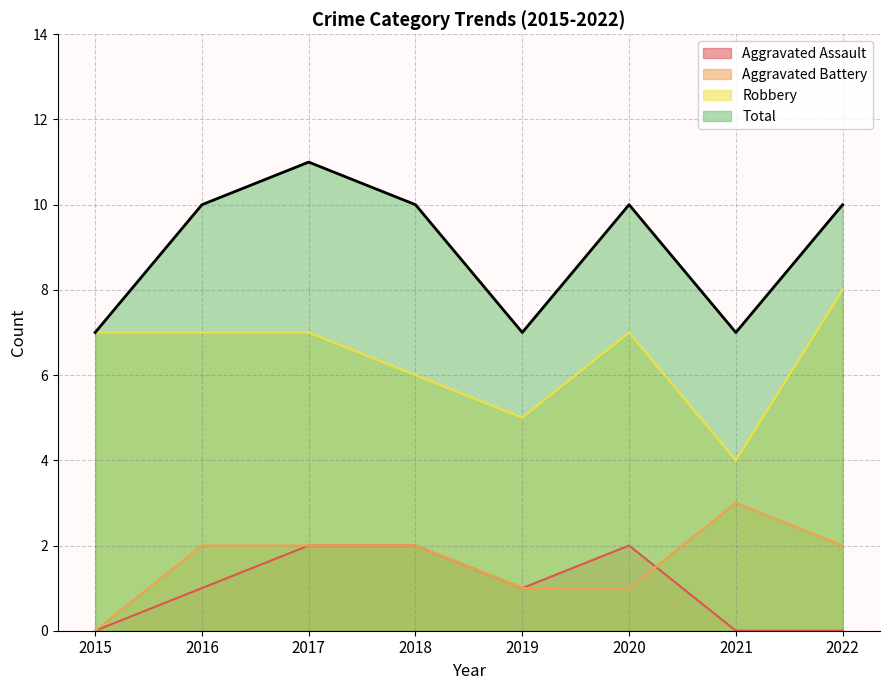

What is the maximum value for Aggravated Assault?

2